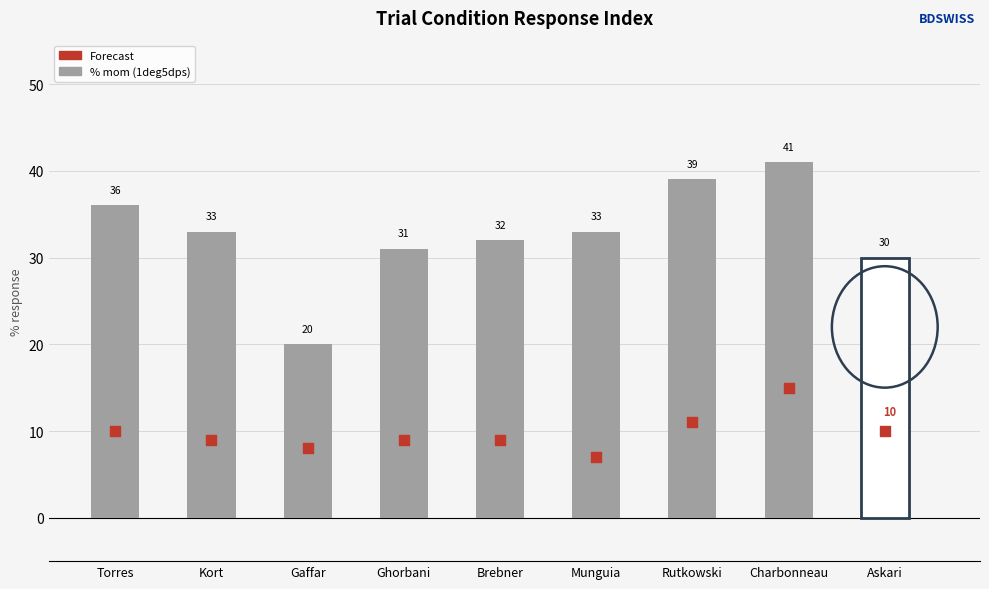

Is the value of Forecast (1deg2dps) at Kort greater than the value of 1deg5dps (% mom) at Charbonneau?

No